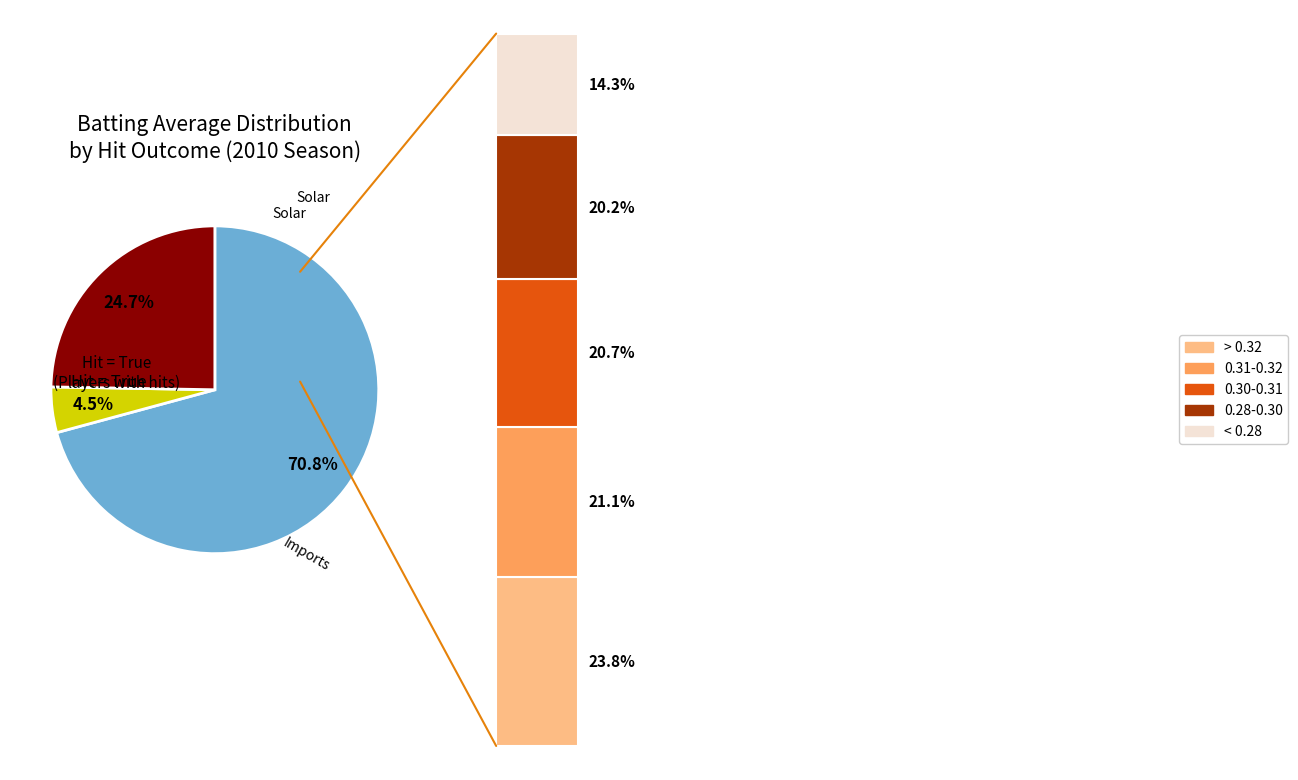

Does 11 represent more than half of the total?

No